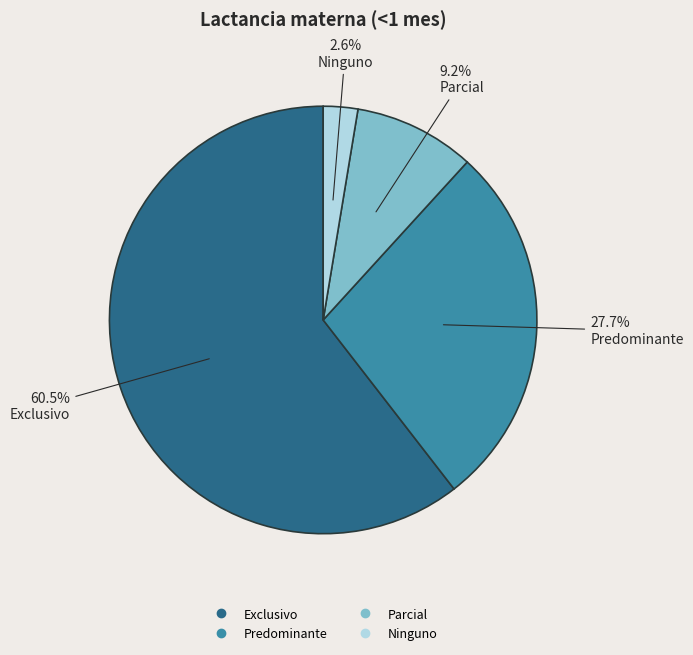

True or false: Predominante accounts for 28% of the total.

True